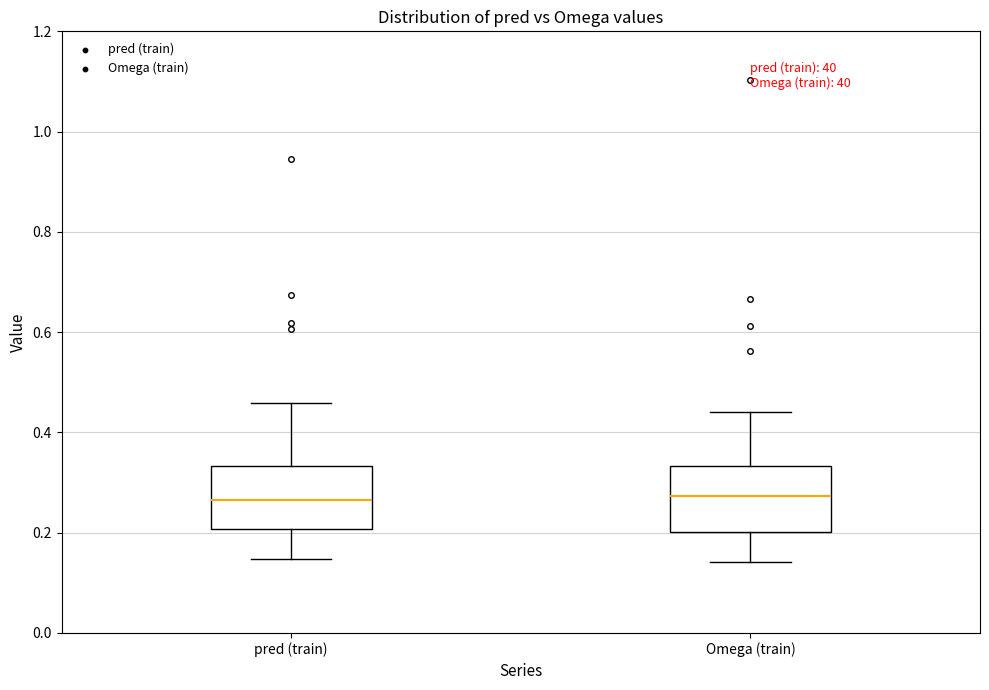

Where does the lower whisker of the box for pred (train) end on the y-axis? The values are not printed on the chart, so give them approximately, as read against the axis.

0.14